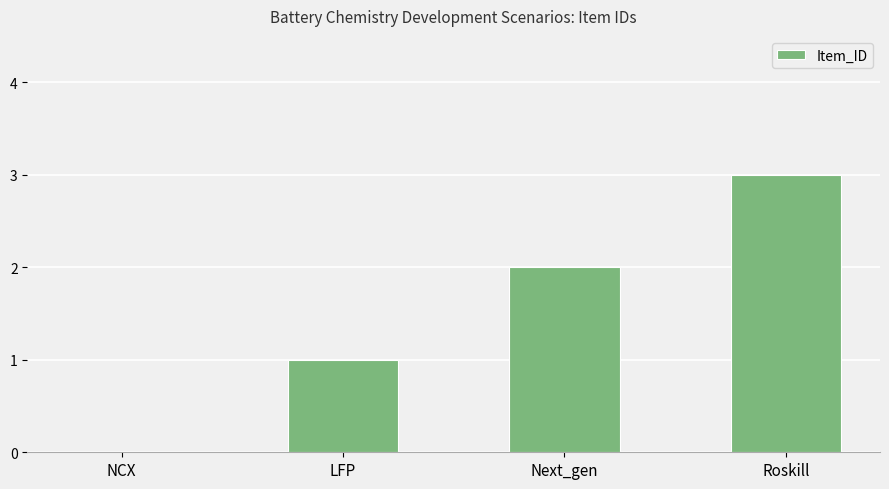

Are the bars horizontal?

No